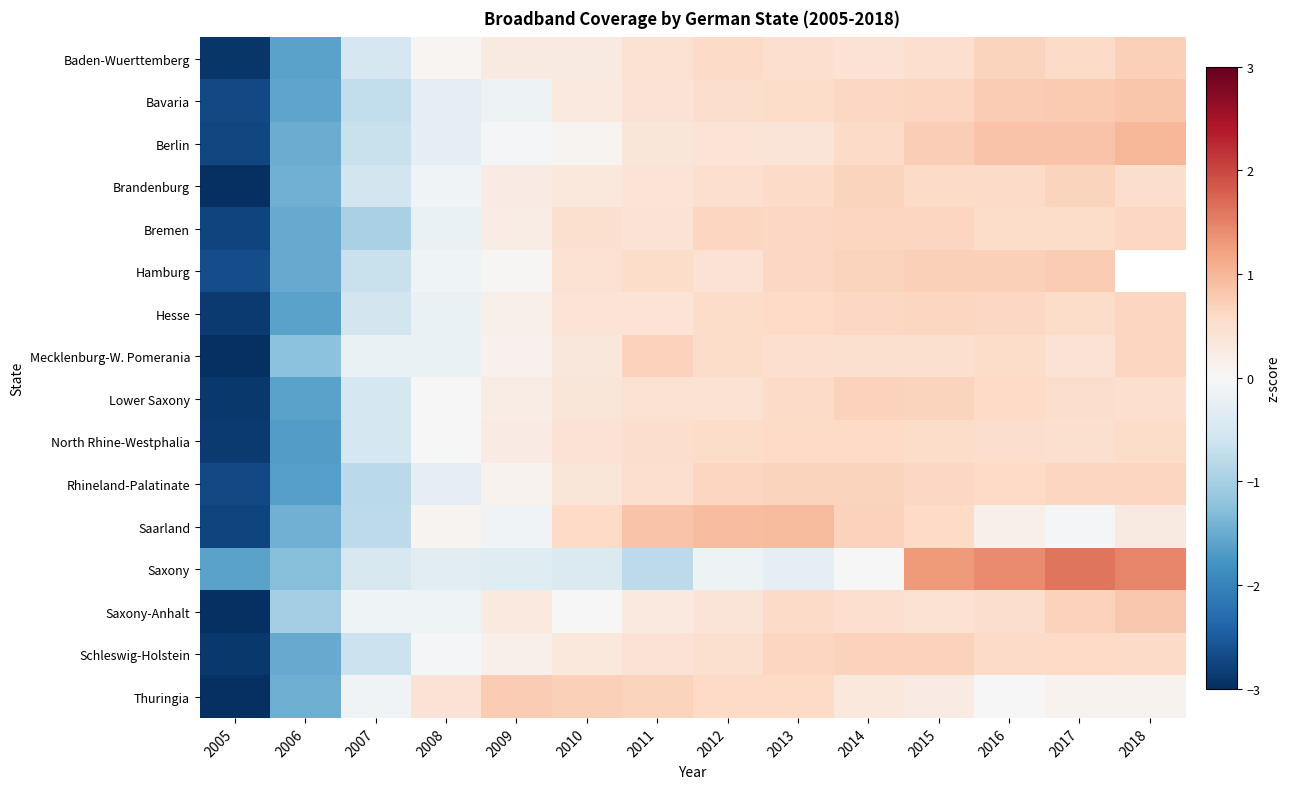

List the series in order of their overall mean, highest first.

Hamburg, Thuringia, Baden-Wuerttemberg, North Rhine-Westphalia, Saarland, Saxony-Anhalt, Bavaria, Brandenburg, Schleswig-Holstein, Berlin, Rhineland-Palatinate, Lower Saxony, Hesse, Mecklenburg-W. Pomerania, Bremen, Saxony